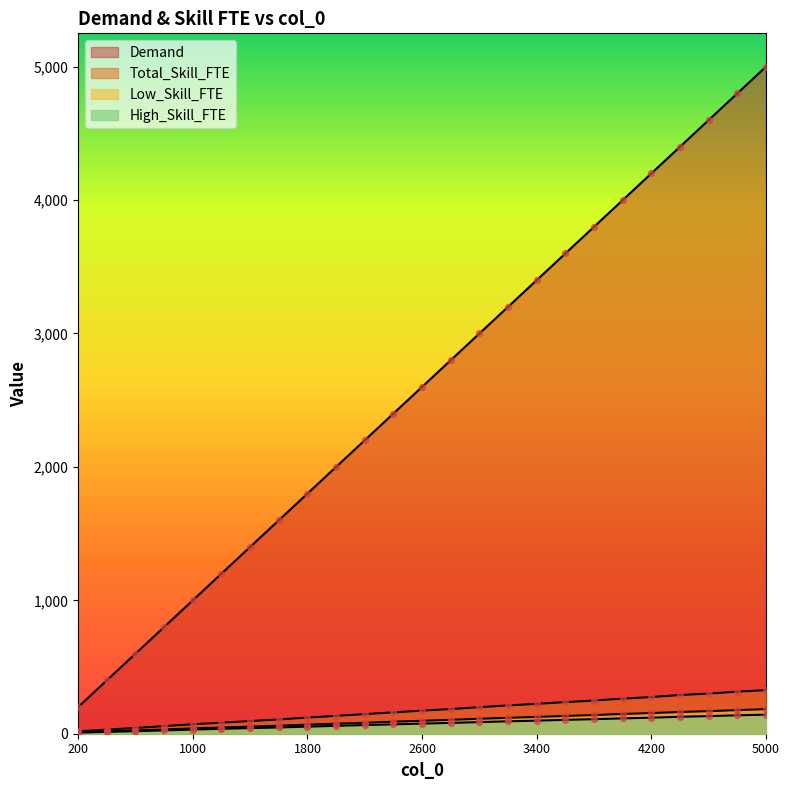

Which series reaches the maximum Y coordinate?

Demand